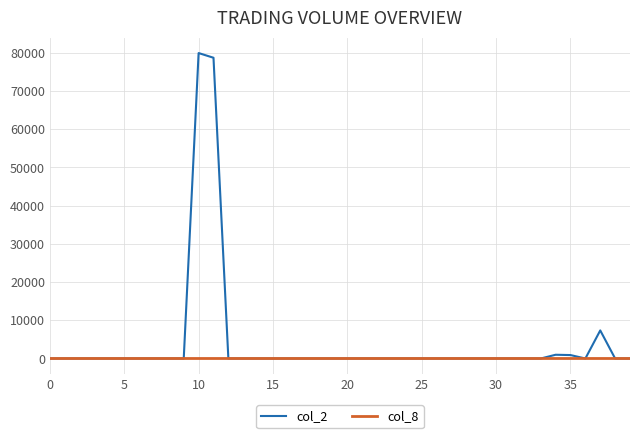

What are all the series names shown in the legend?

col_2, col_8